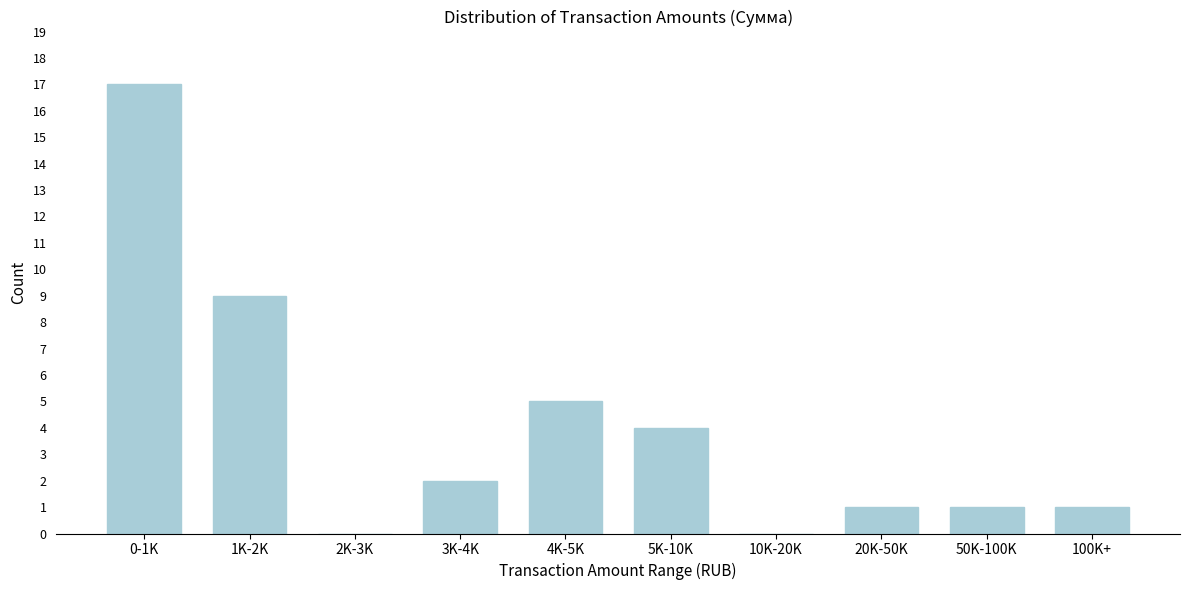

Reading left to right, what are all the values shown in this chart?

0-1K=17	1K-2K=9	2K-3K=0	3K-4K=2	4K-5K=5	5K-10K=4	10K-20K=0	20K-50K=1	50K-100K=1	100K+=1